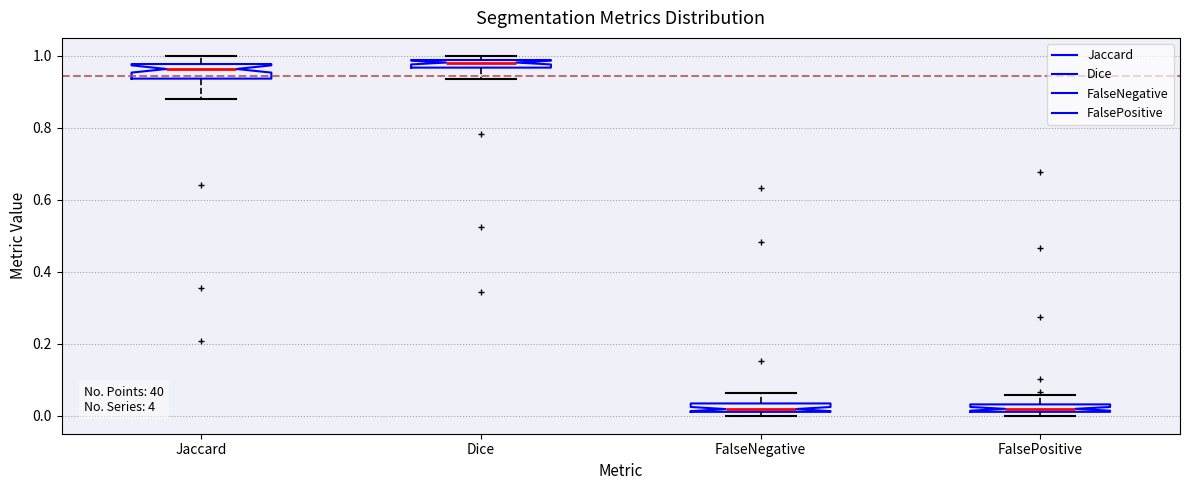

Where is the lower edge of the box for Jaccard on the y-axis? The values are not printed on the chart, so give them approximately, as read against the axis.

0.94